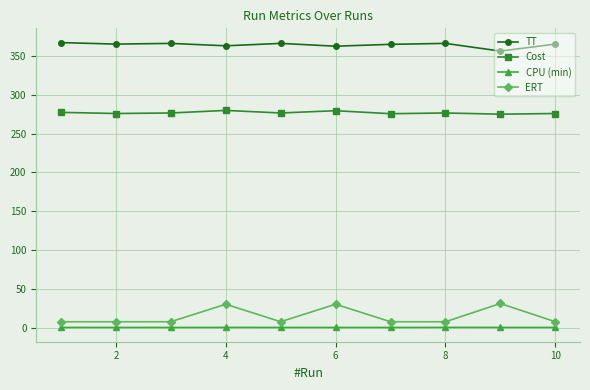

At how many categories does at least one series exceed 13?

10